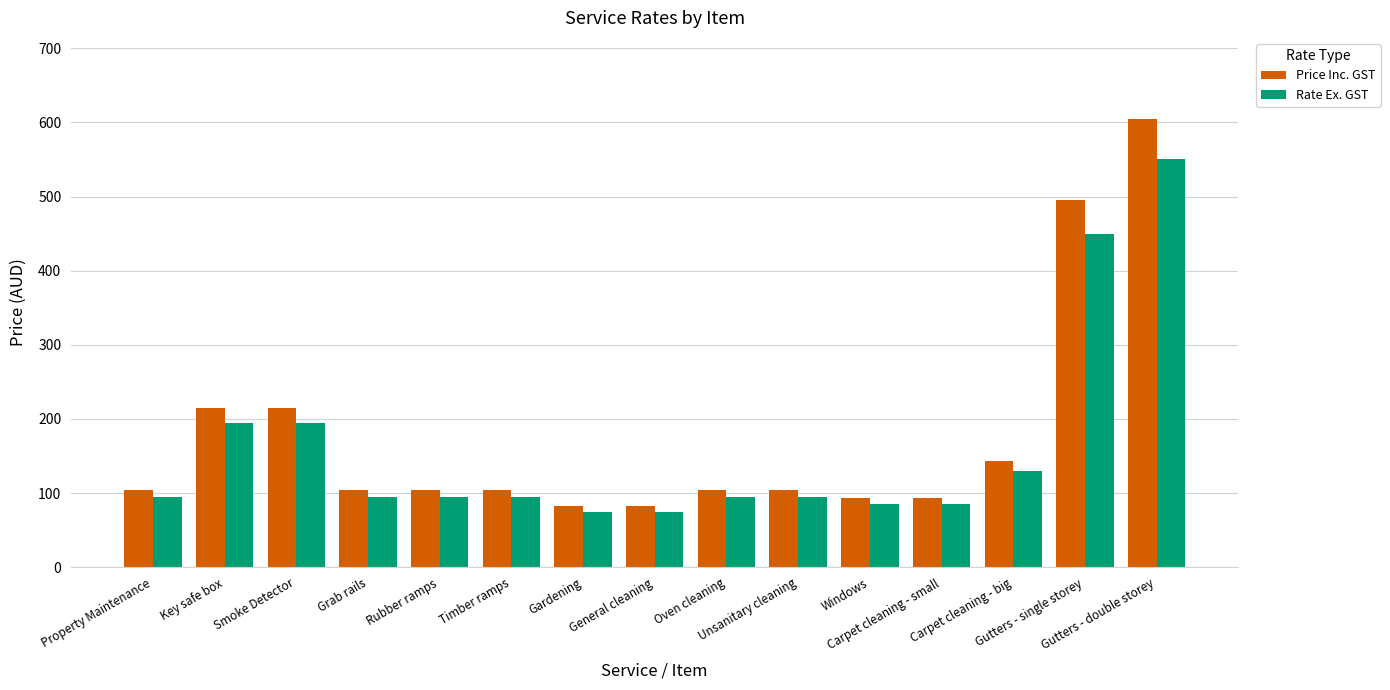

What is the label of the 14th bar from the right?

Key safe box